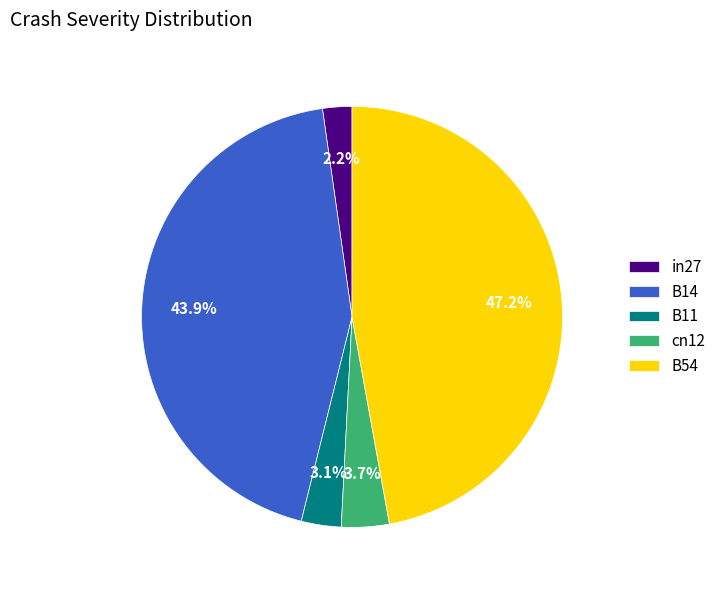

Rank the categories by value from highest to lowest.

B54, B14, cn12, B11, in27